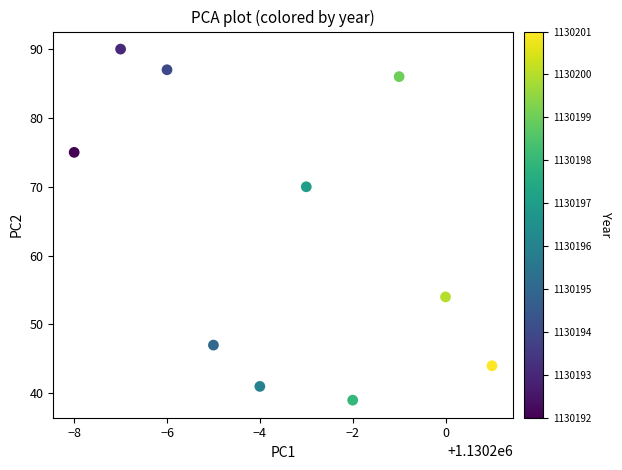

What is the average Y value?

63